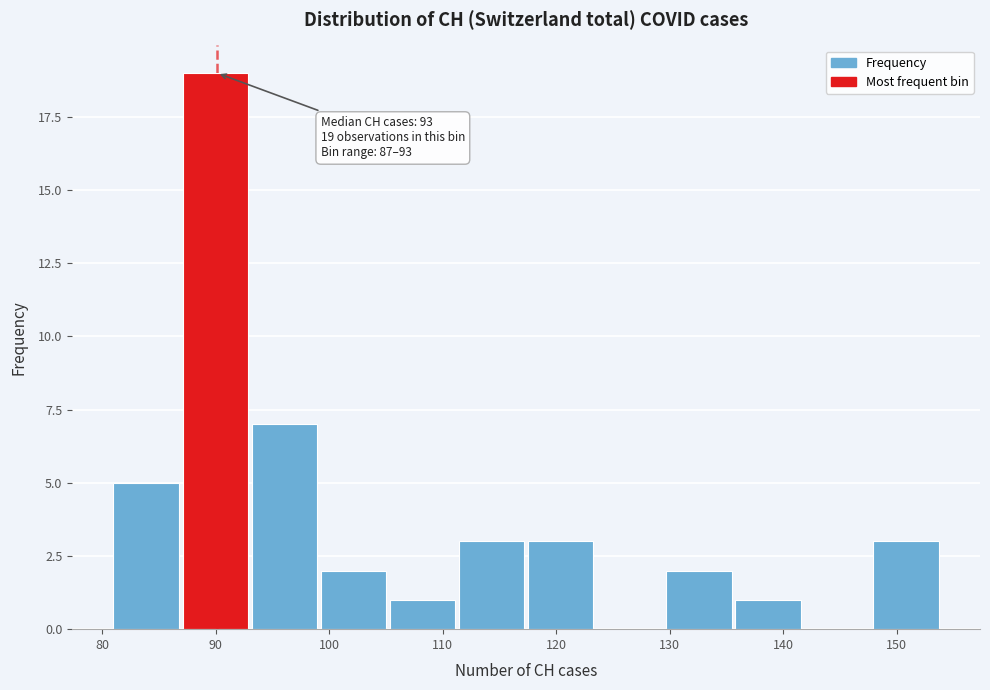

Which range on the x-axis has the tallest bar?

87 to 93